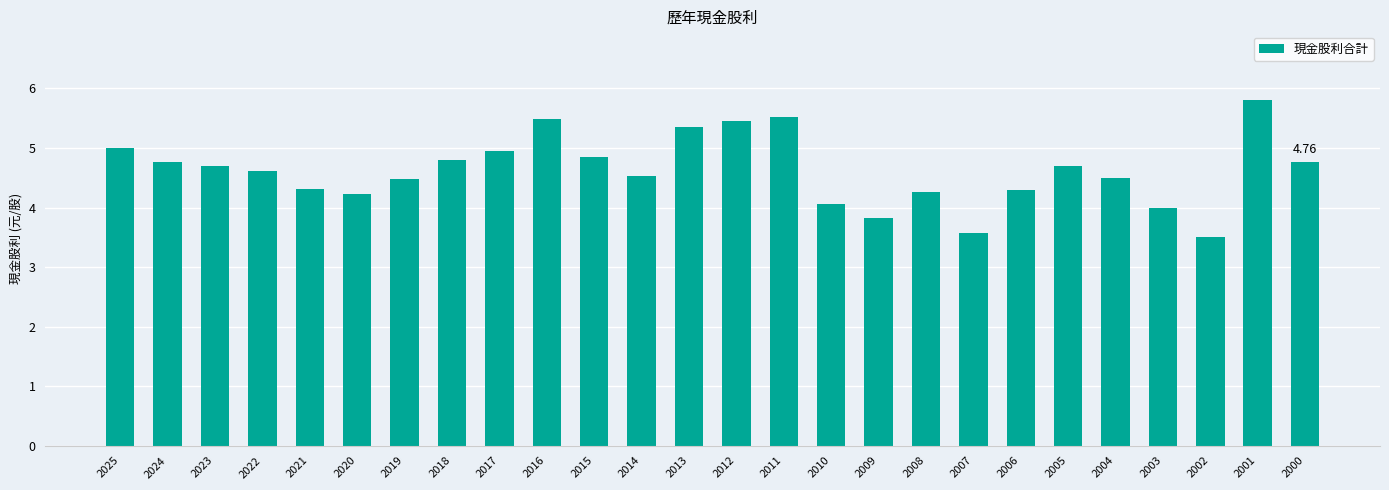

Approximately how many times larger is the value at 2025 compared to 2010?

1.2